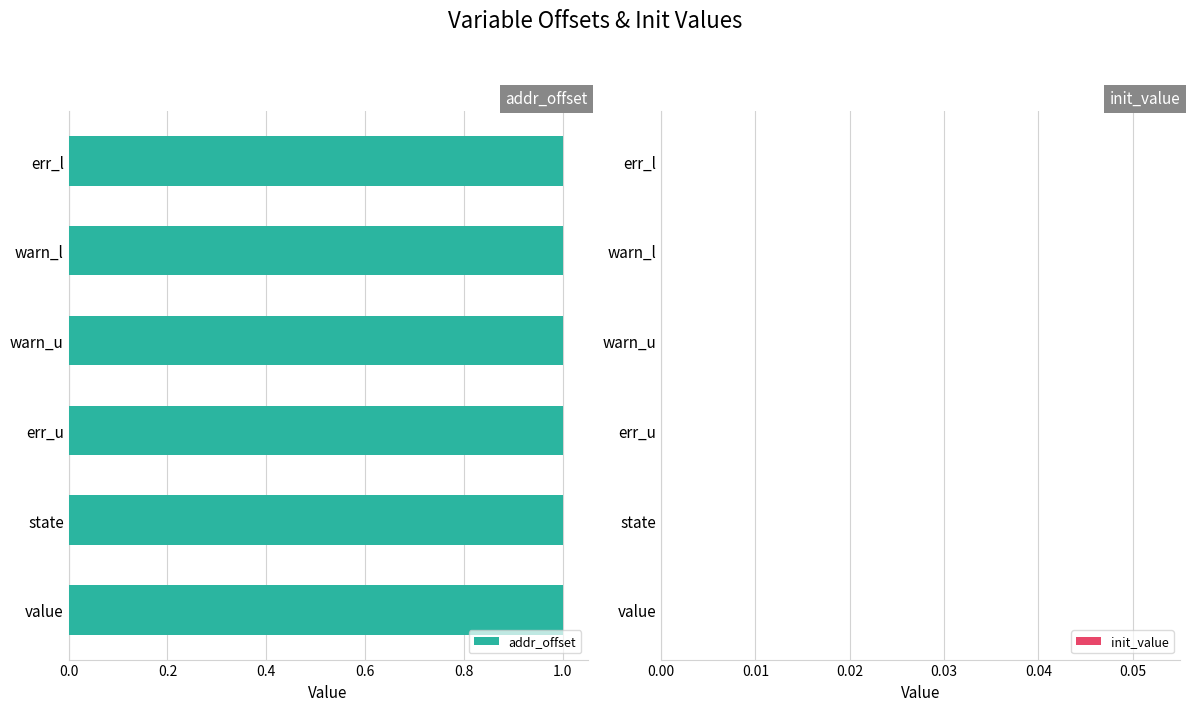

Rank the categories by addr_offset value from highest to lowest.

value, state, err_u, warn_u, warn_l, err_l